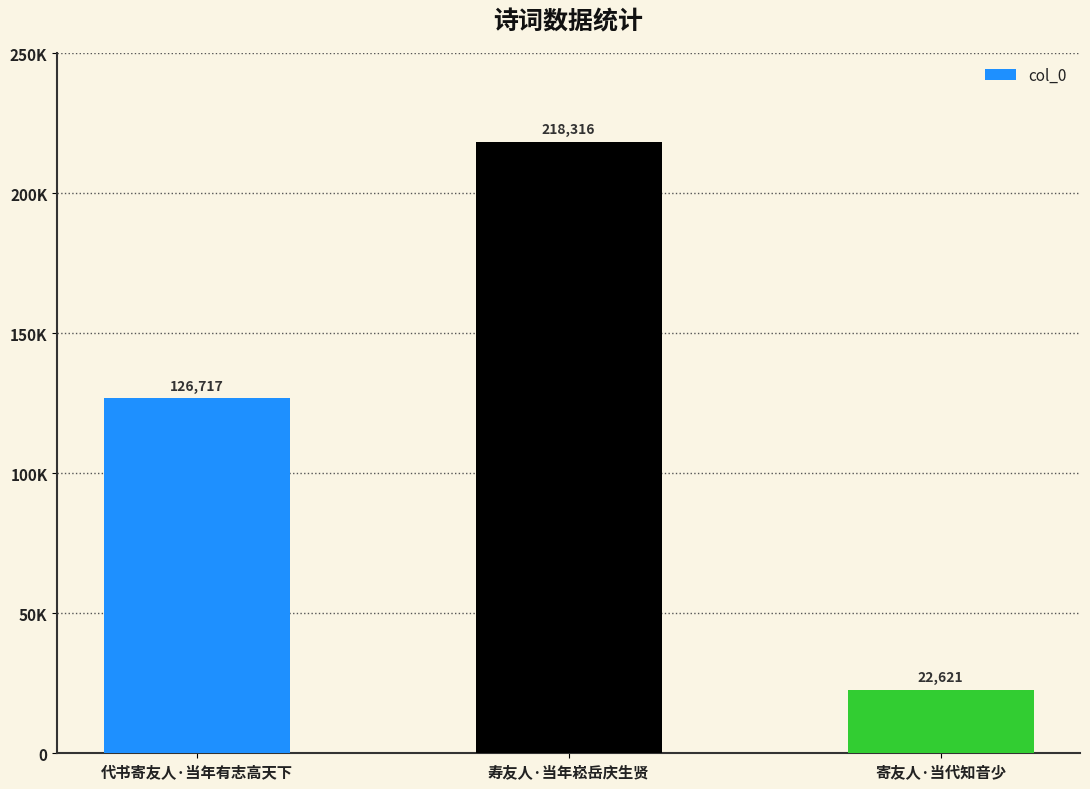

What is the ratio of the value at 寄友人·当代知音少 to the value at 寿友人·当年崧岳庆生贤?

0.1